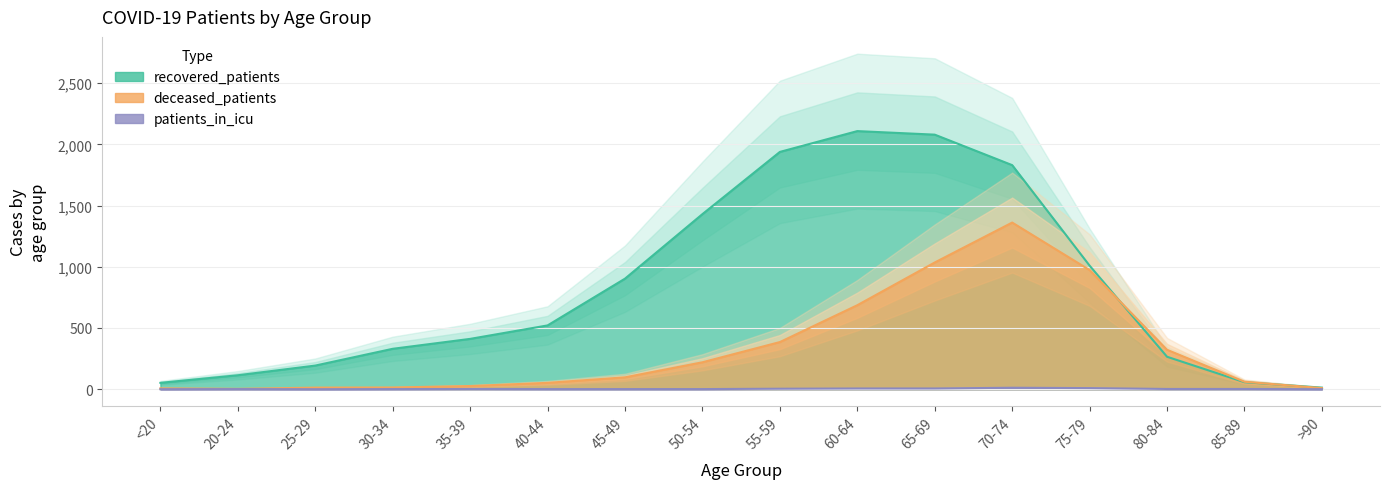

True or false: deceased_patients has more than 0 points higher than both neighbors.

True